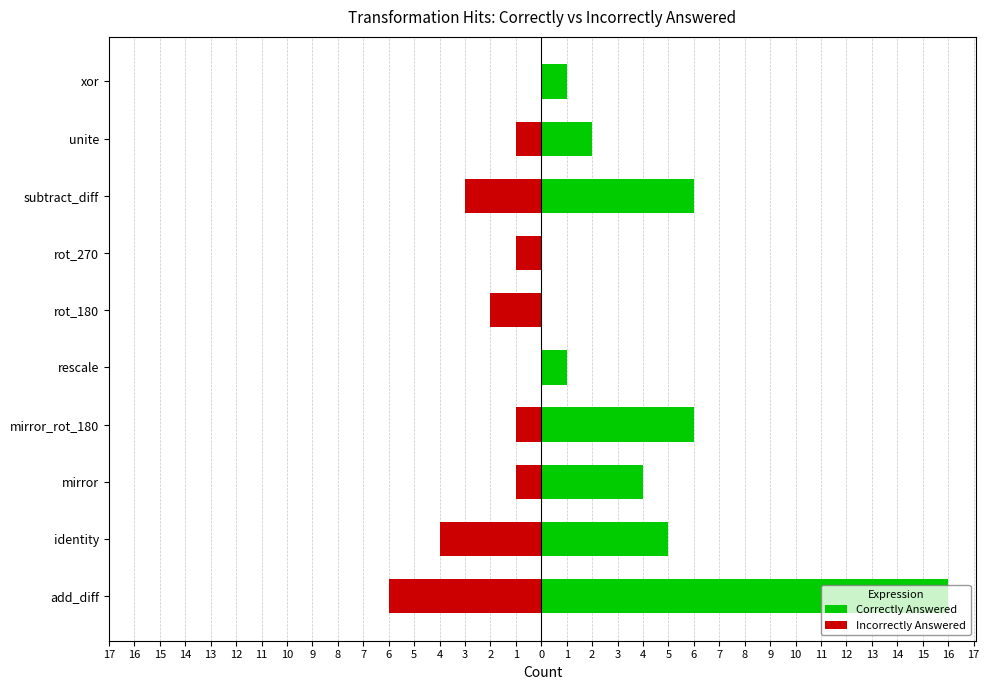

How many groups of bars are there?

10